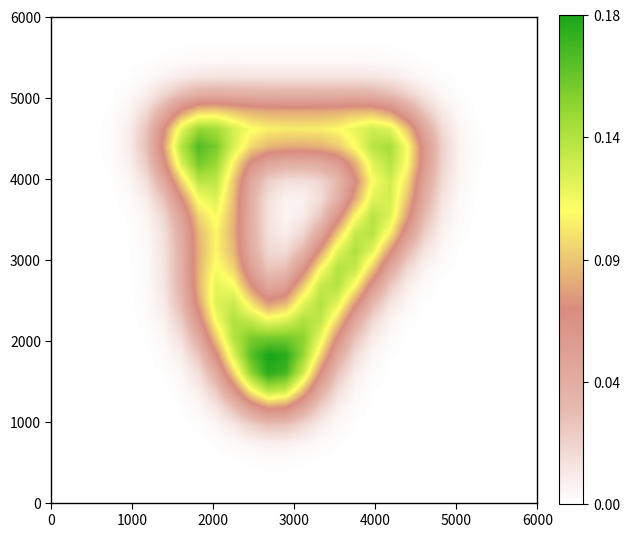

How many data points does each series have?

28